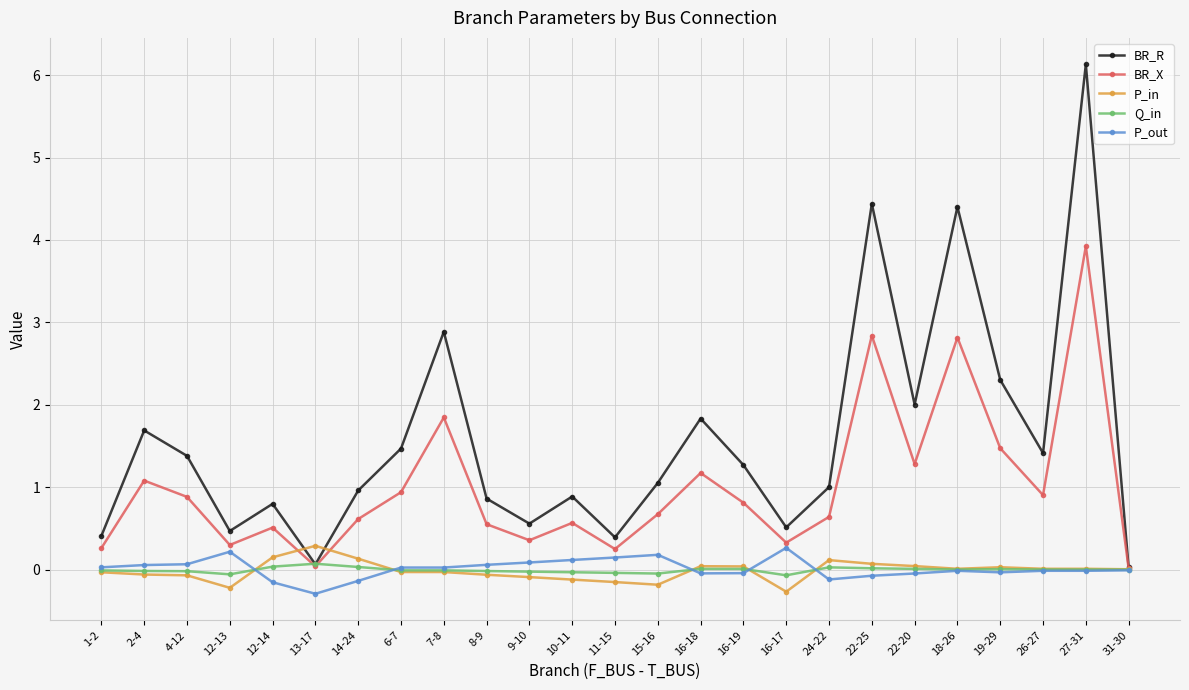

Is it true that Q_in equals -0.0 at 2-4?

True